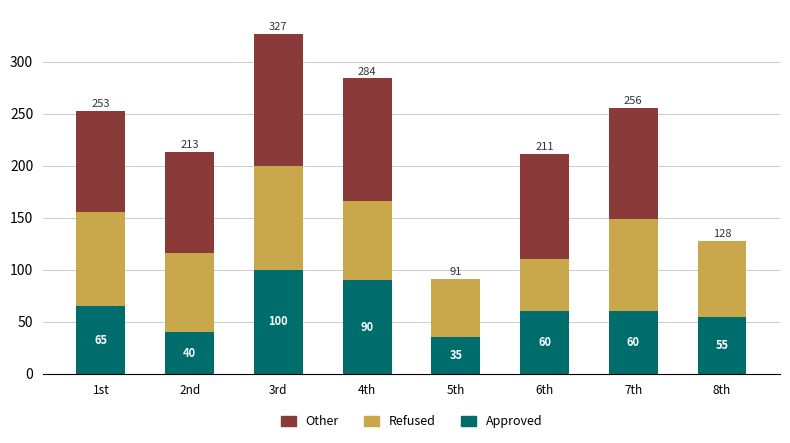

The value of Approved at 6th is 60. True or false?

True